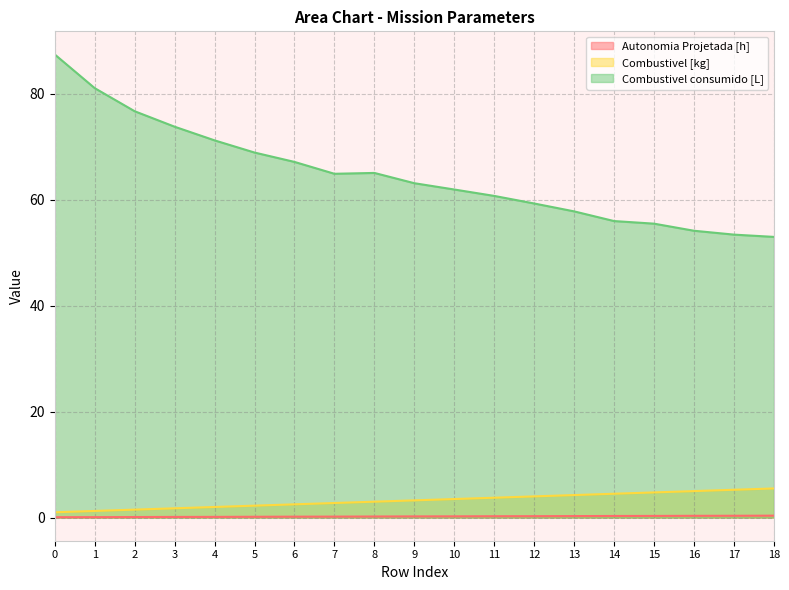

At which category does Combustivel consumido [L] reach its first local peak?

8